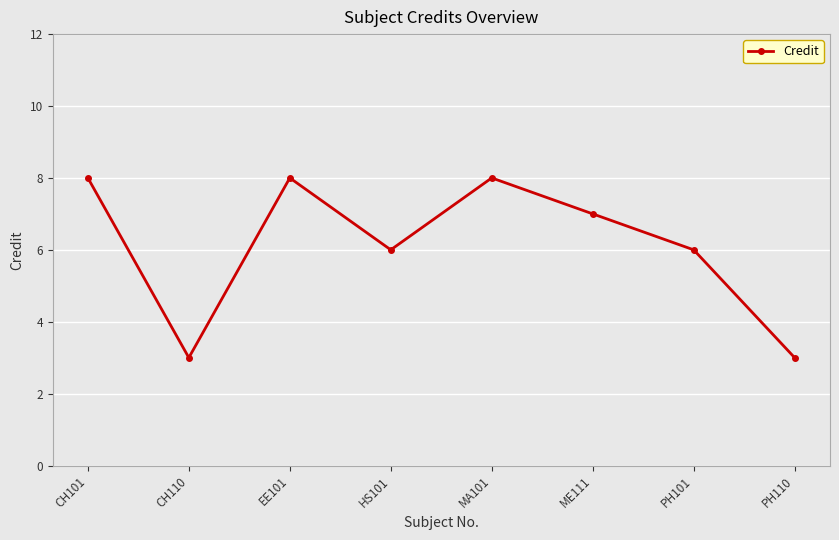

At which category does the data reach its first local peak?

EE101